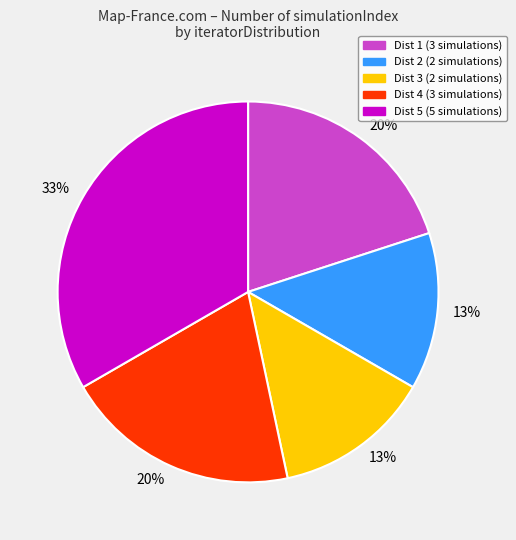

To the nearest percent, what is the average slice percentage?

20%